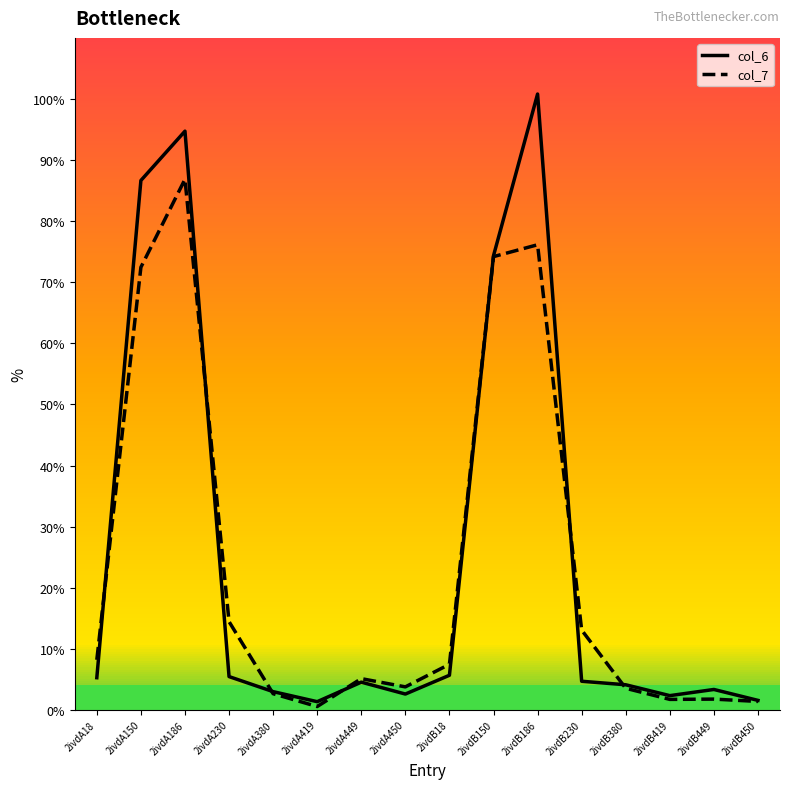

Is this an area chart (filled region under the line)?

No